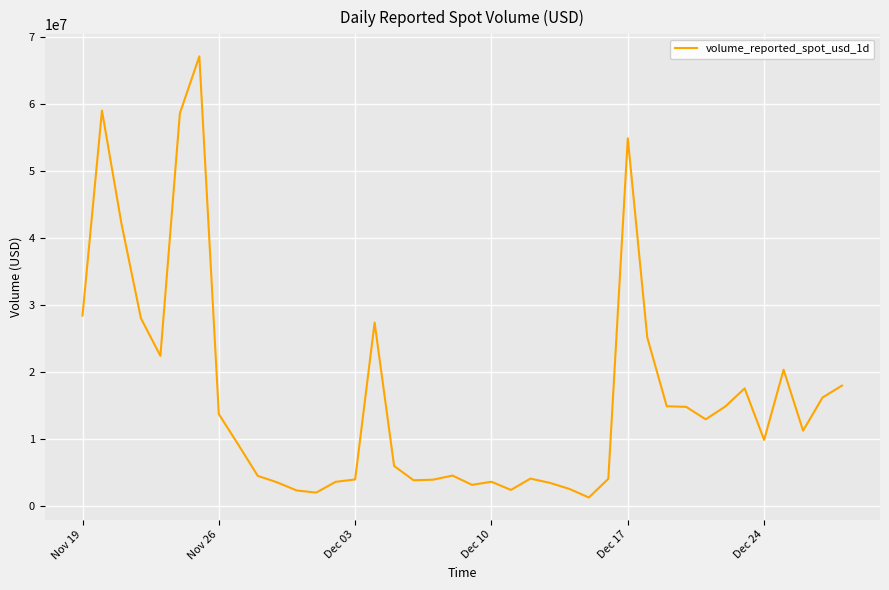

What is the maximum value shown in the chart?

67154807.3